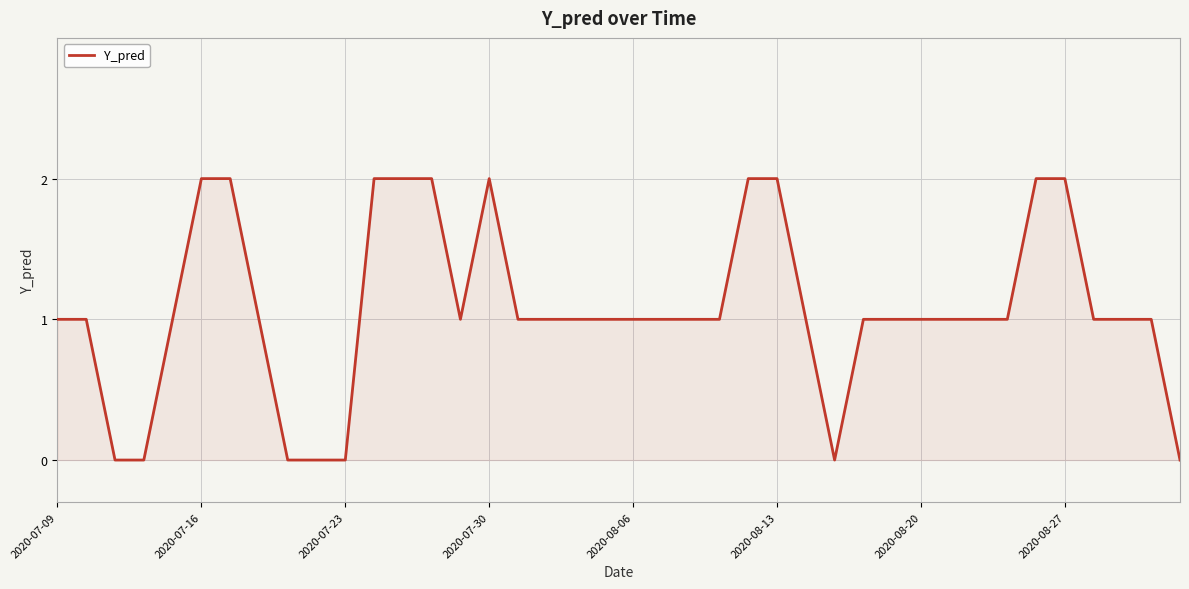

Where is the data nearest to the value 1?

2020-07-09